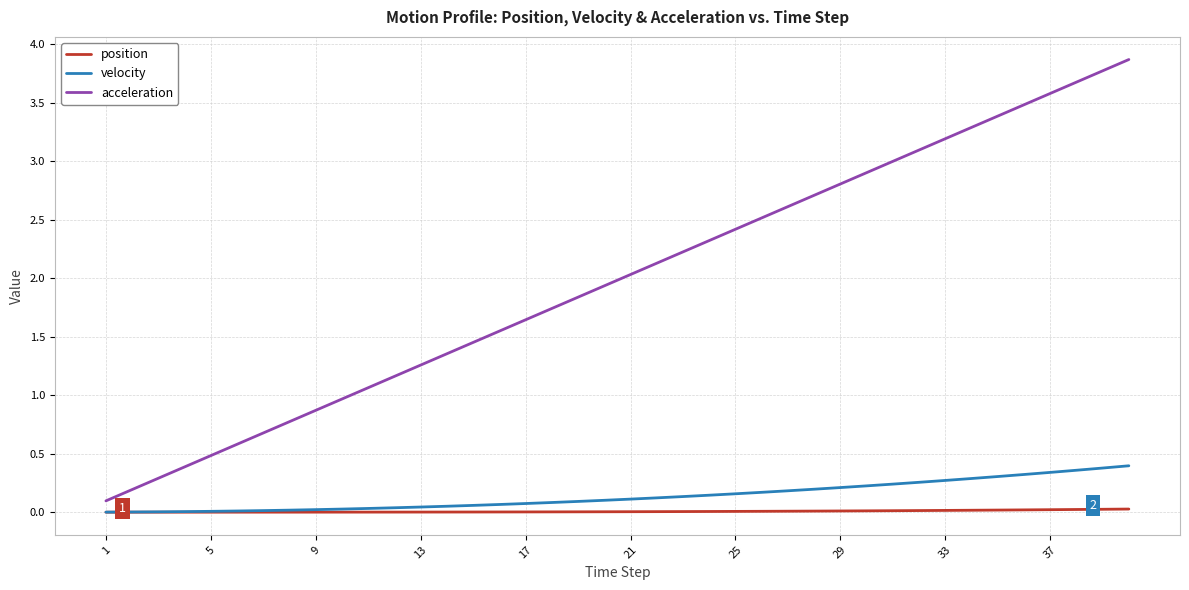

True or false: velocity and acceleration intersect in this chart.

False